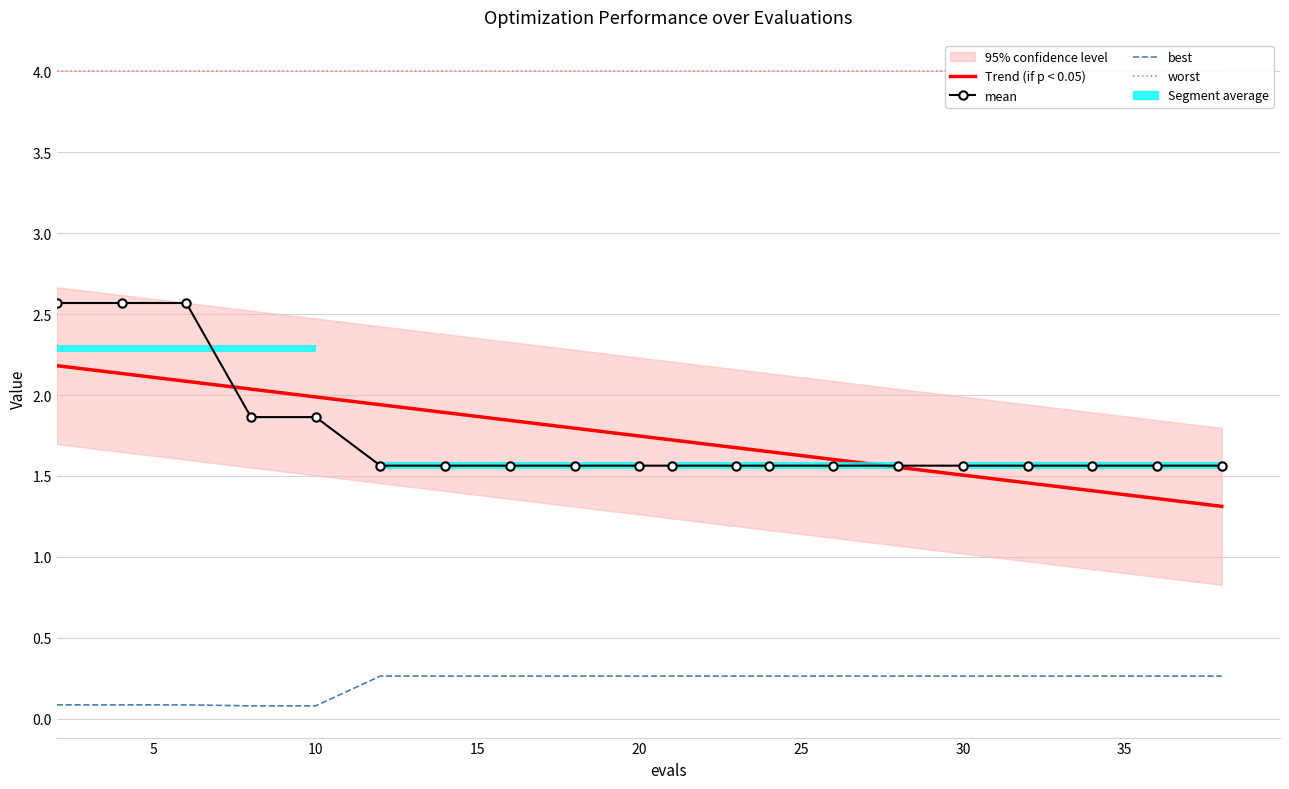

How many series are shown in this chart?

4